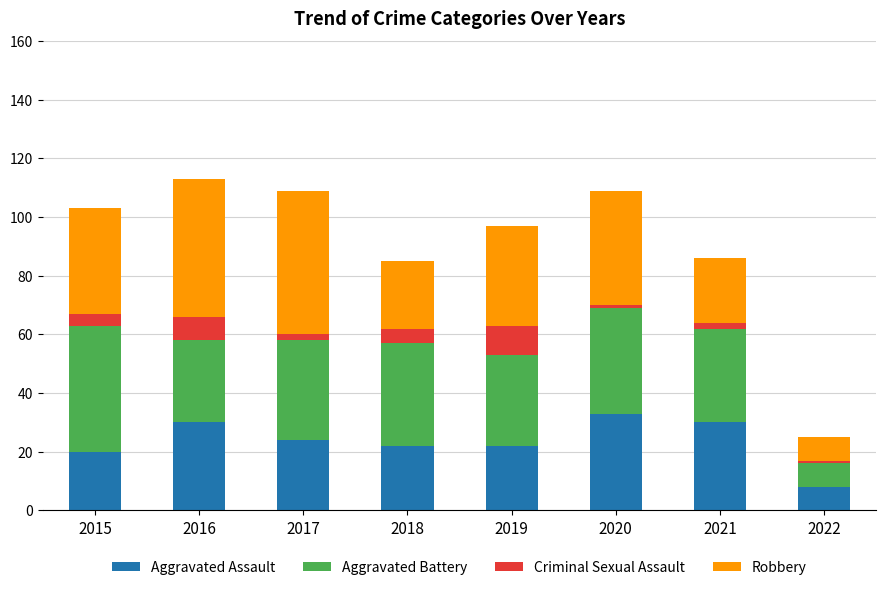

Is it true that Aggravated Assault equals 22 at 2019?

True